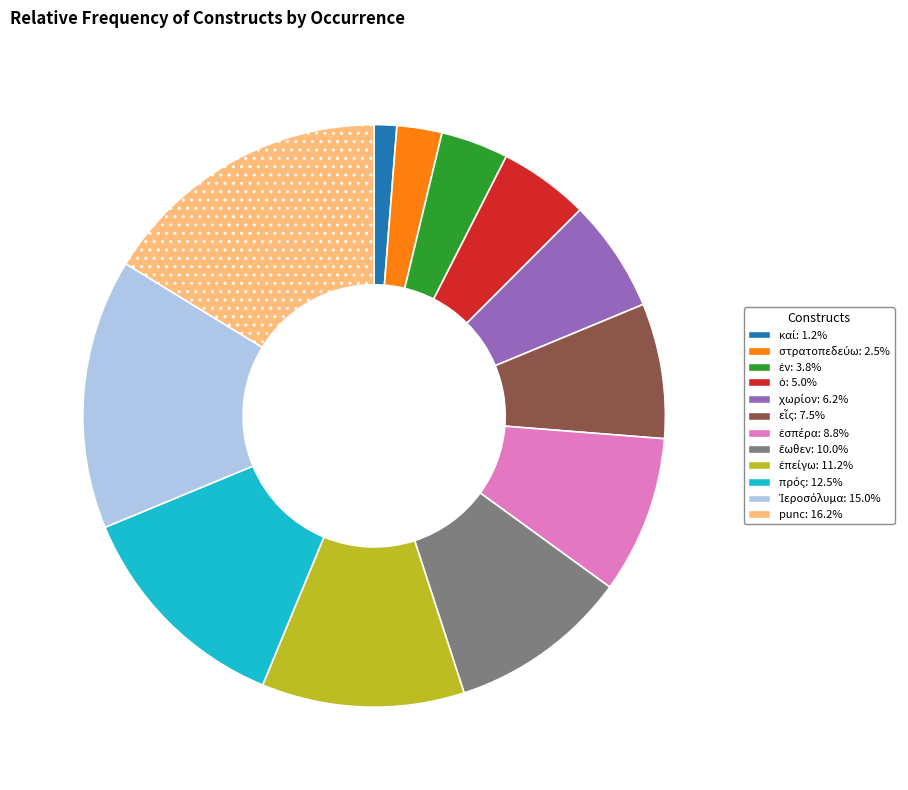

What is the largest slice in the pie chart?

punc